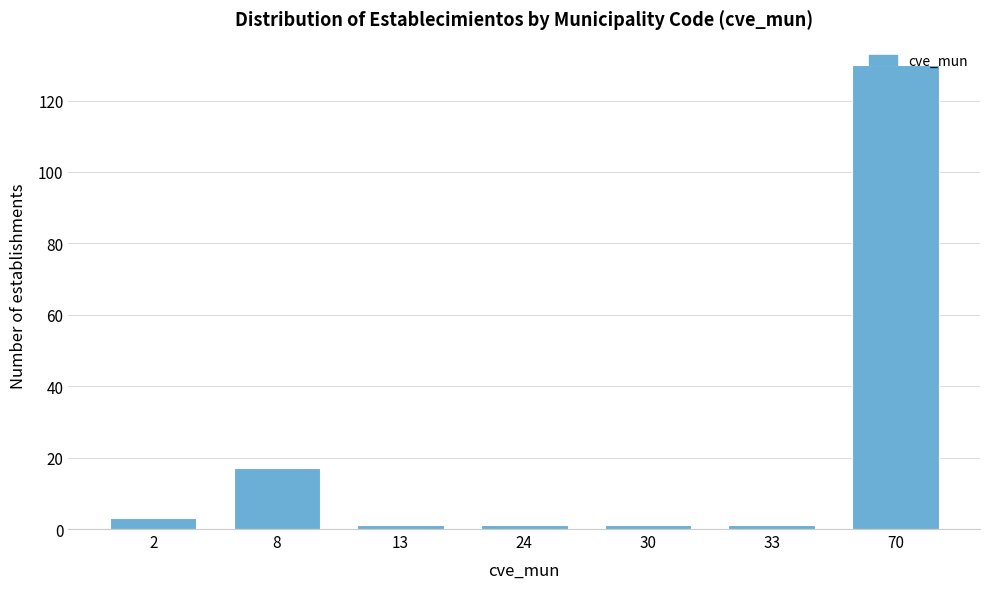

Is it true that the value at 8 is 17?

True